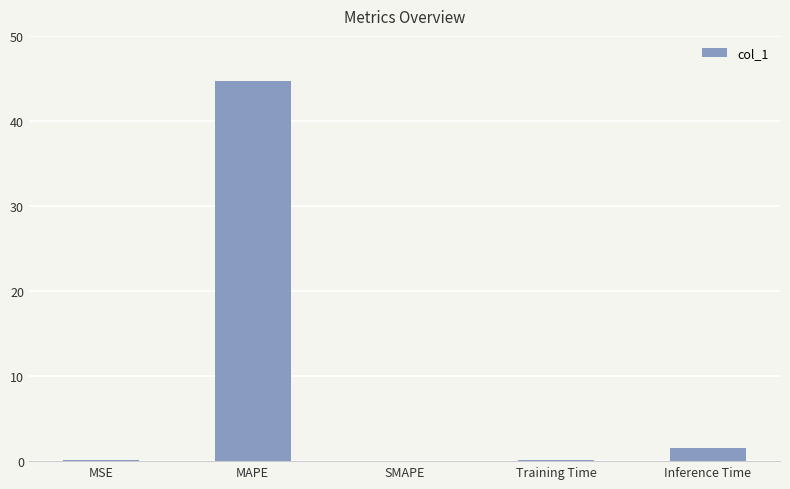

The value at SMAPE is 0.0. True or false?

True